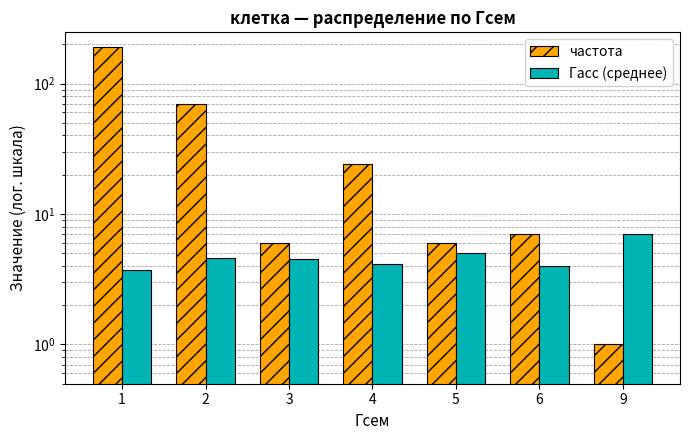

Is it true that частота equals 10.5 at 3?

False